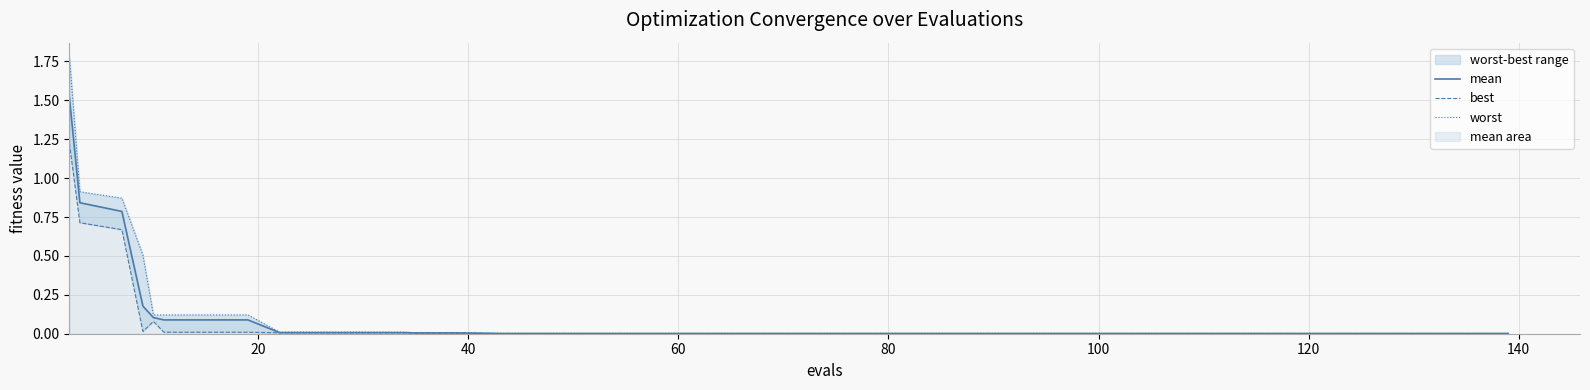

What is the difference between the maximum and minimum values in the best series?

1.2